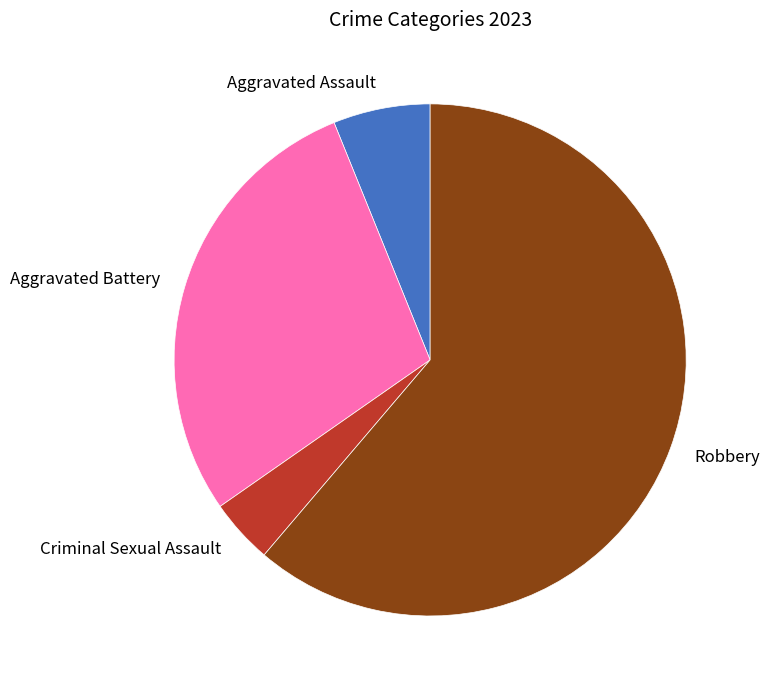

Which slice represents more than half of the pie?

Robbery